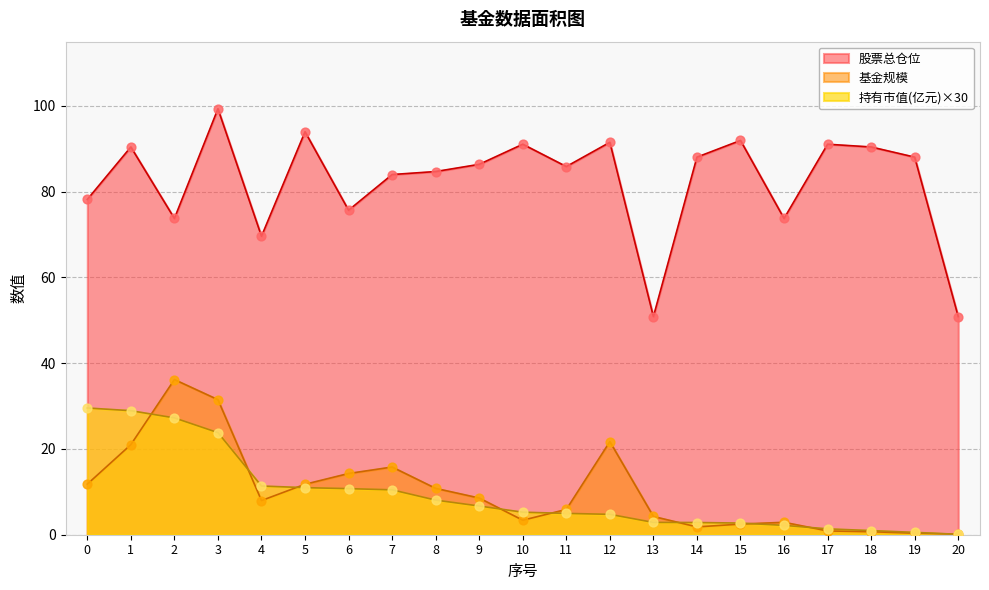

Which series reaches the minimum Y coordinate?

持有市值(亿元)